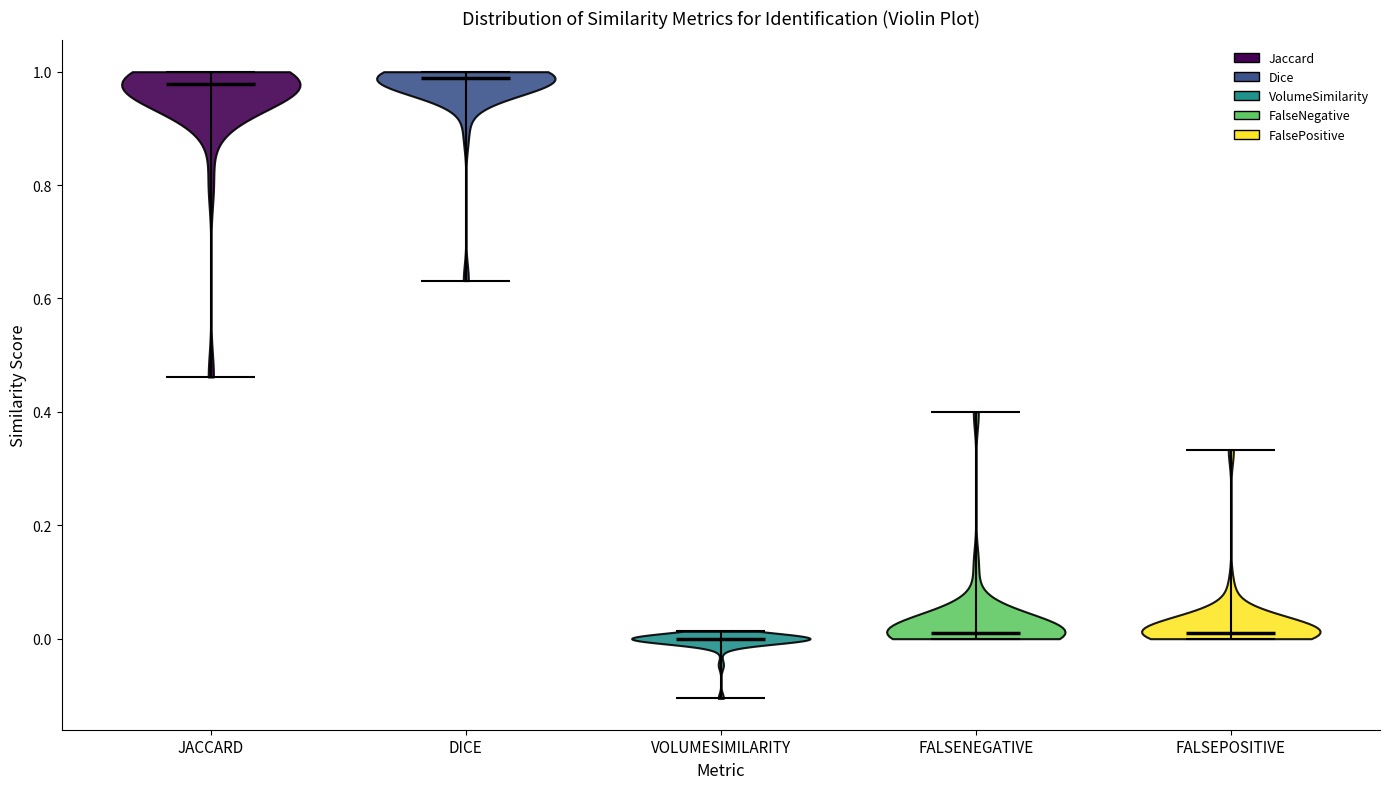

Reading left to right, read every violin against the y-axis: where its median line is, and the lowest and highest points it reaches. The values are not printed on the chart, so give them approximately, as read against the axis.

JACCARD: median line 0.98, lowest point 0.46, highest point 1.00
DICE: median line 0.98, lowest point 0.64, highest point 1.00
VOLUMESIMILARITY: median line 0.00, lowest point -0.10, highest point 0.02
FALSENEGATIVE: median line 0.00, lowest point 0.00, highest point 0.40
FALSEPOSITIVE: median line 0.00, lowest point 0.00, highest point 0.34